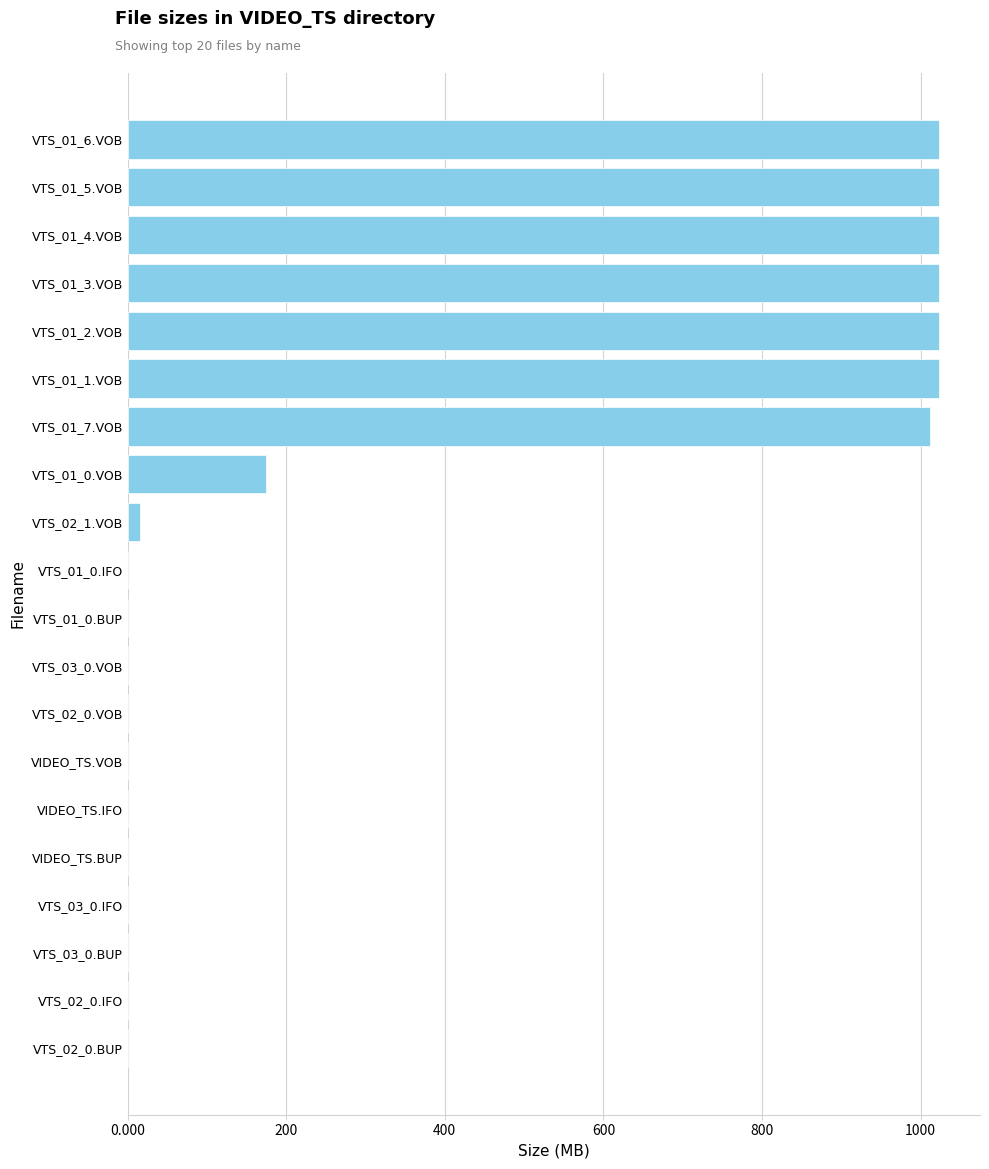

The chart shows a value of 0.1 at VTS_02_0.VOB. True or false?

True